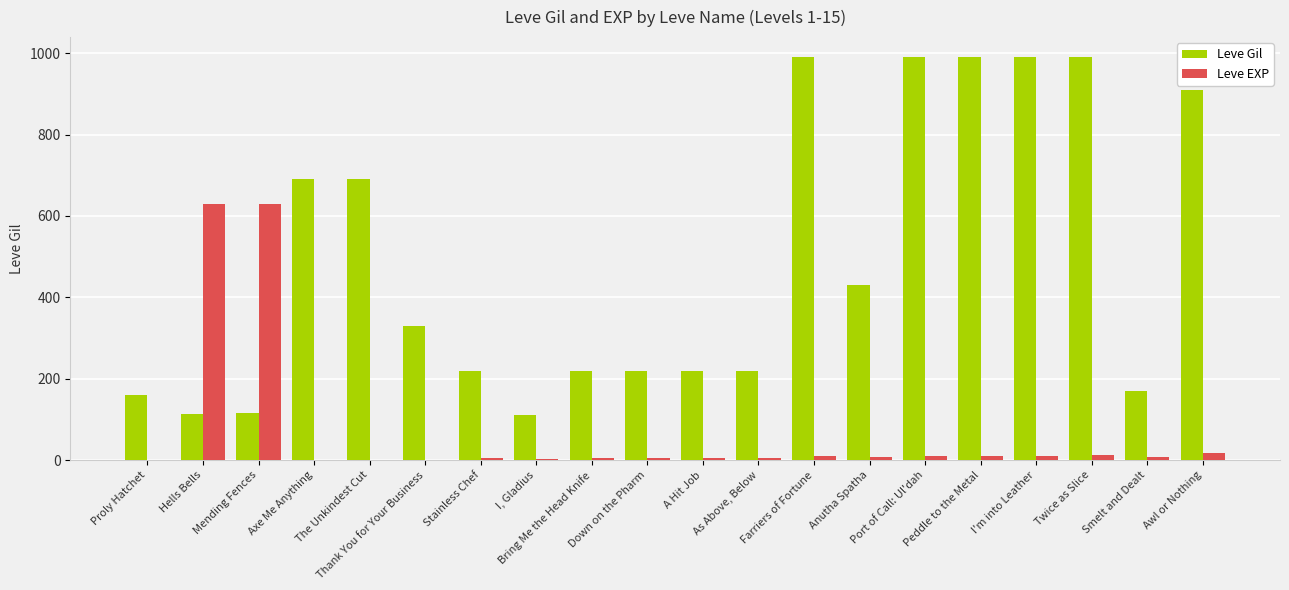

Count the number of categories in the chart.

20